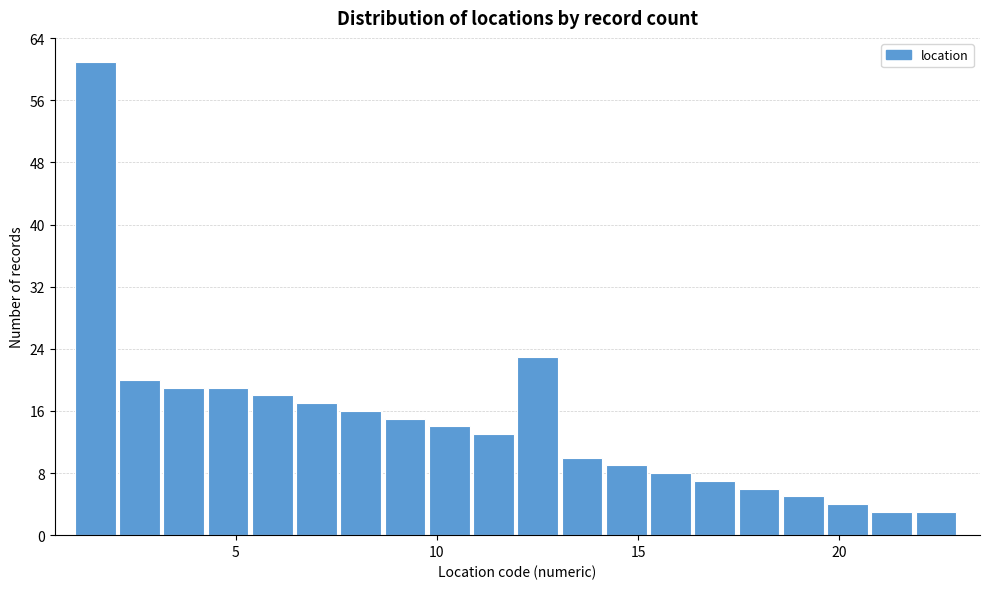

Around what value on the x-axis is the tallest bar? Give the approximate position of its centre, as read against the axis.

1.5